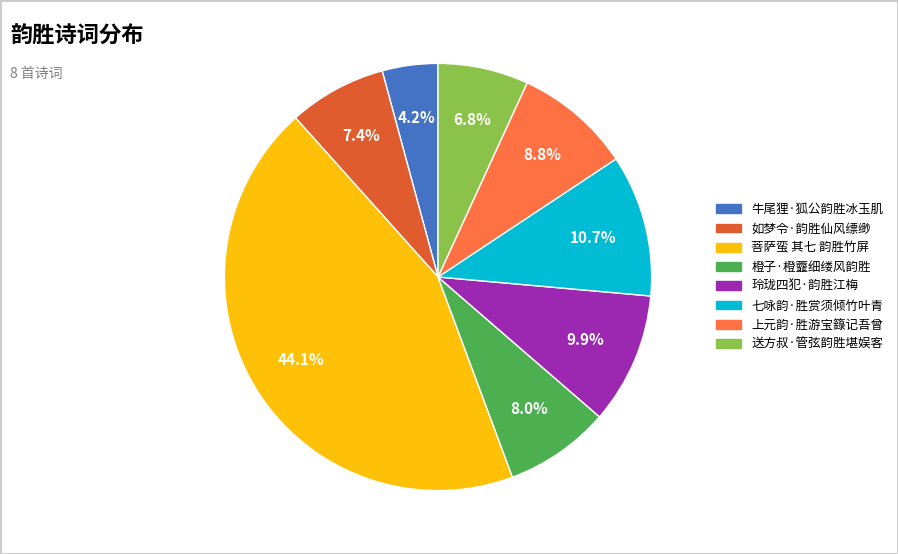

Is the sum of 七咏韵·胜赏须倾竹叶青 and 玲珑四犯·韵胜江梅 greater than half?

No